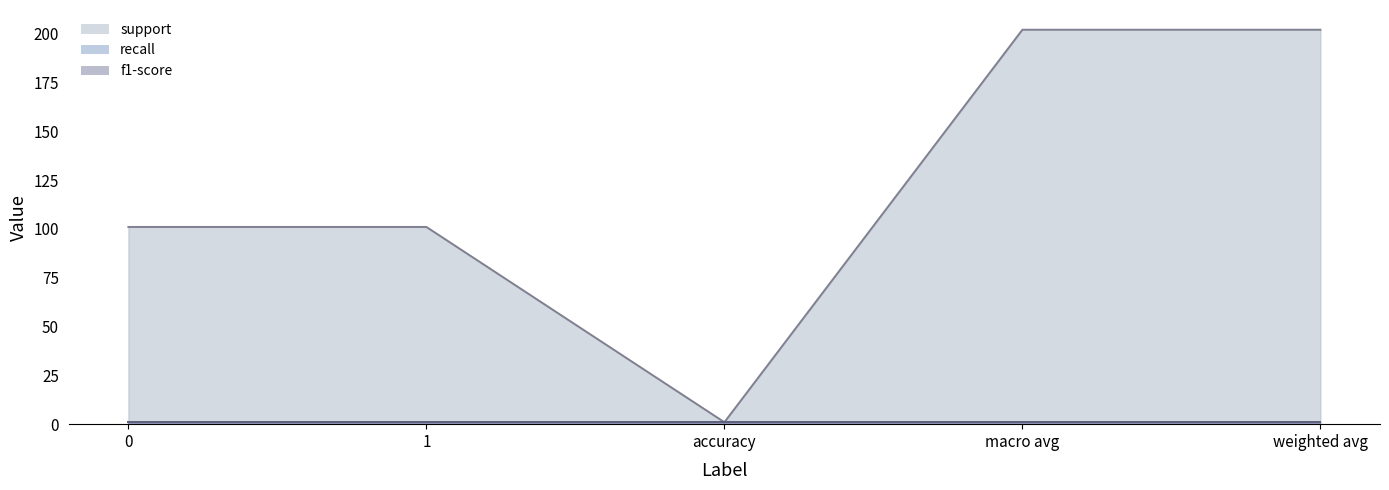

At how many categories does at least one series exceed 61?

4